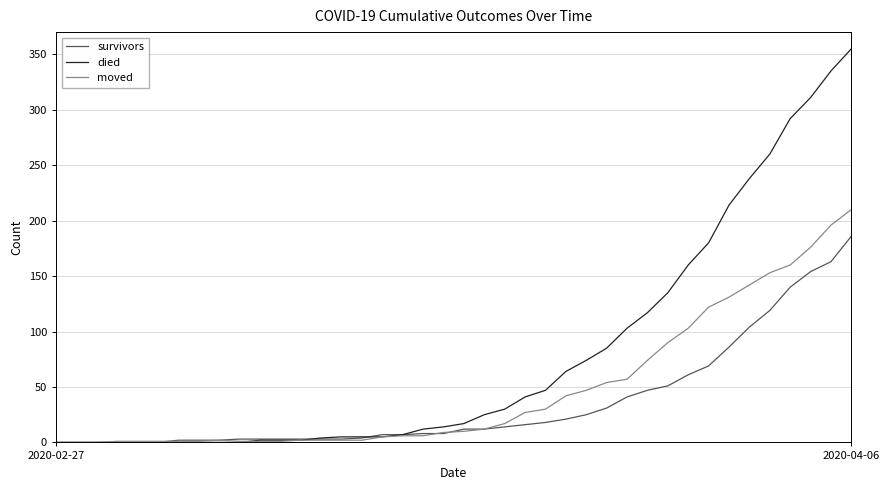

List the series in order of their peak value, lowest first.

survivors, moved, died